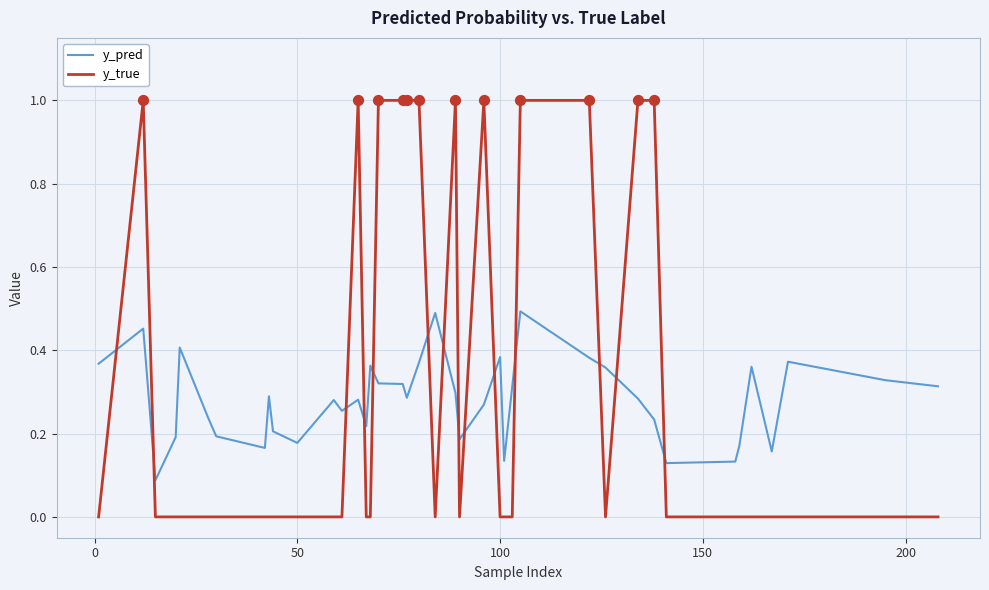

After their last crossing, which series has the higher values: y_pred or y_true?

y_pred